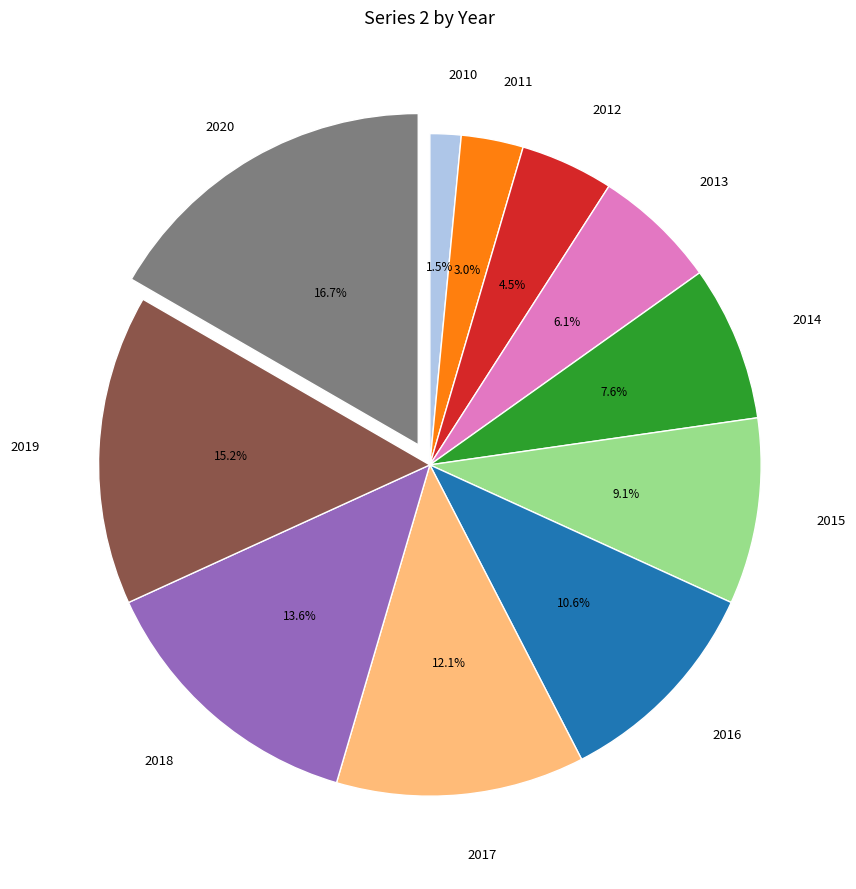

Does any single category account for the majority?

No